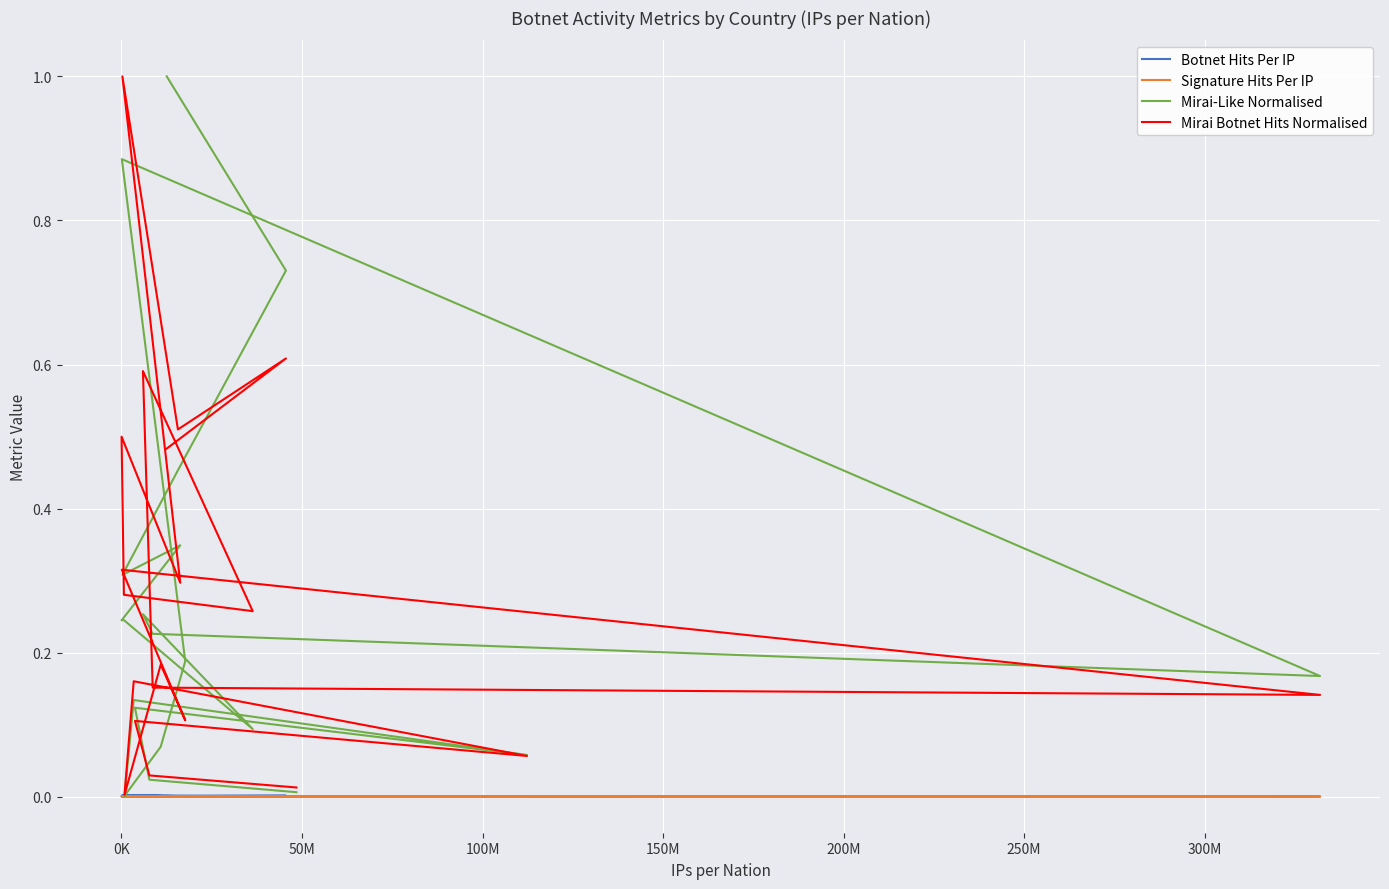

True or false: Mirai Botnet Hits Normalised and Signature Hits Per IP intersect in this chart.

False